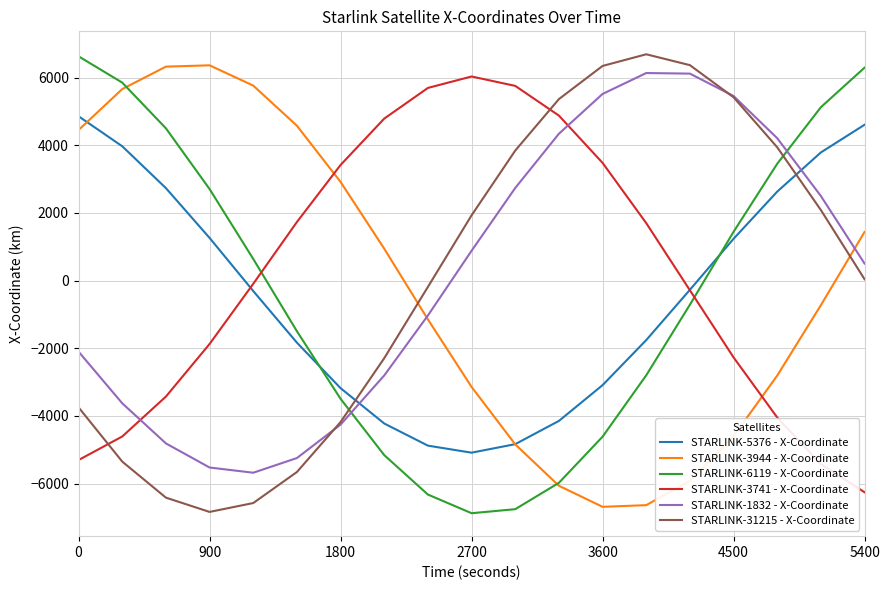

True or false: STARLINK-31215 - X-Coordinate and STARLINK-3944 - X-Coordinate intersect in this chart.

True